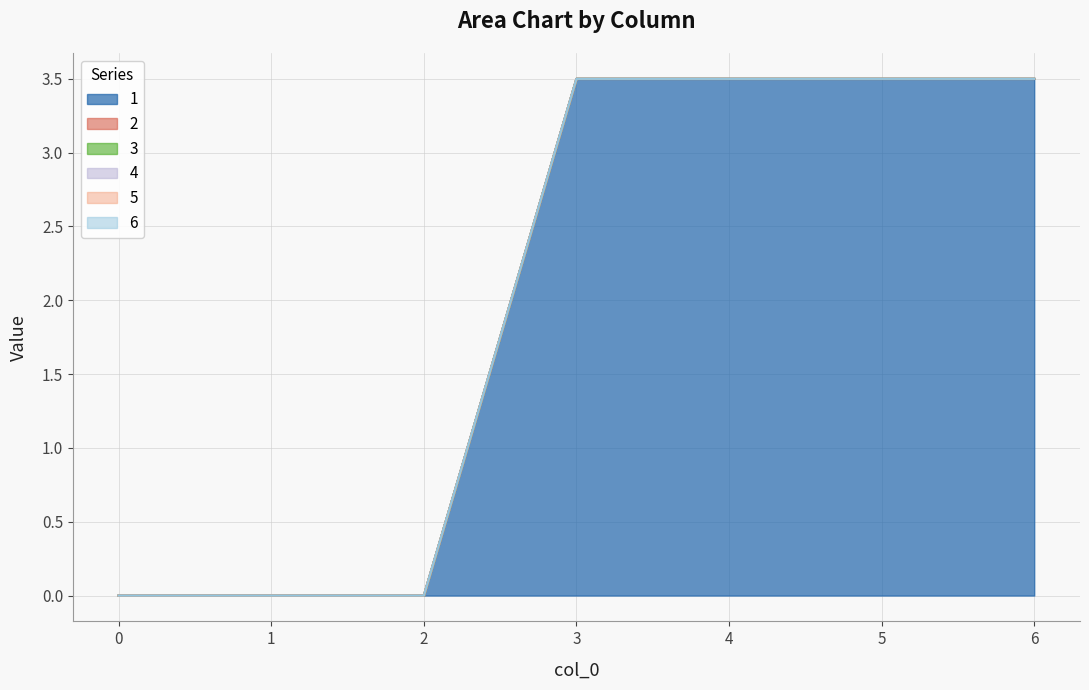

Which series has the largest total across all categories?

1